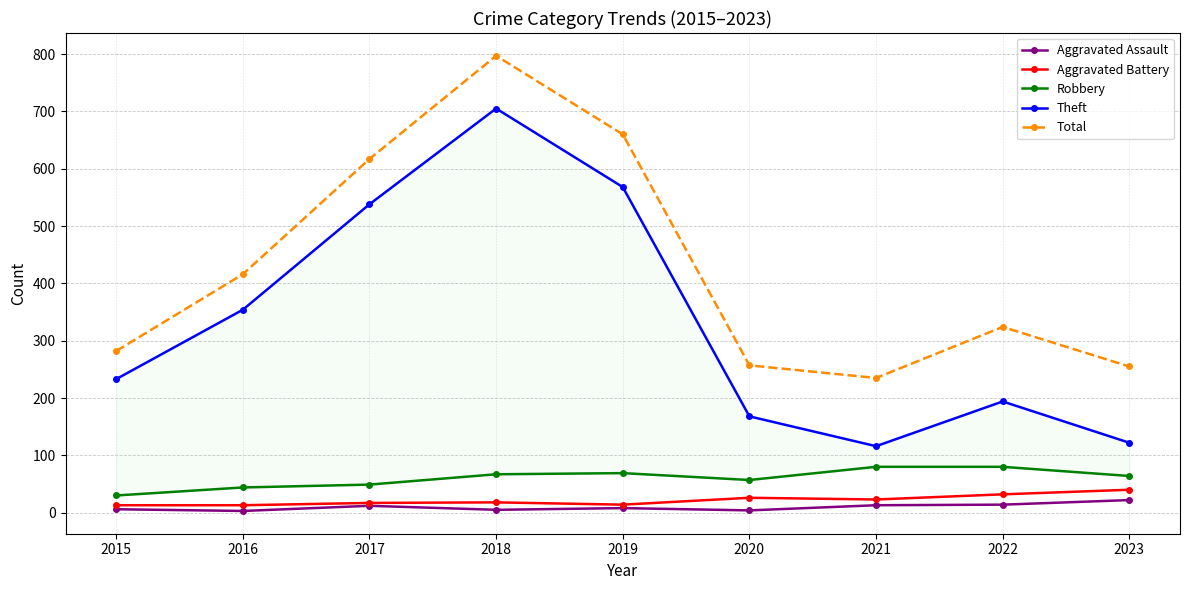

True or false: Total and Aggravated Assault cross at least once.

False